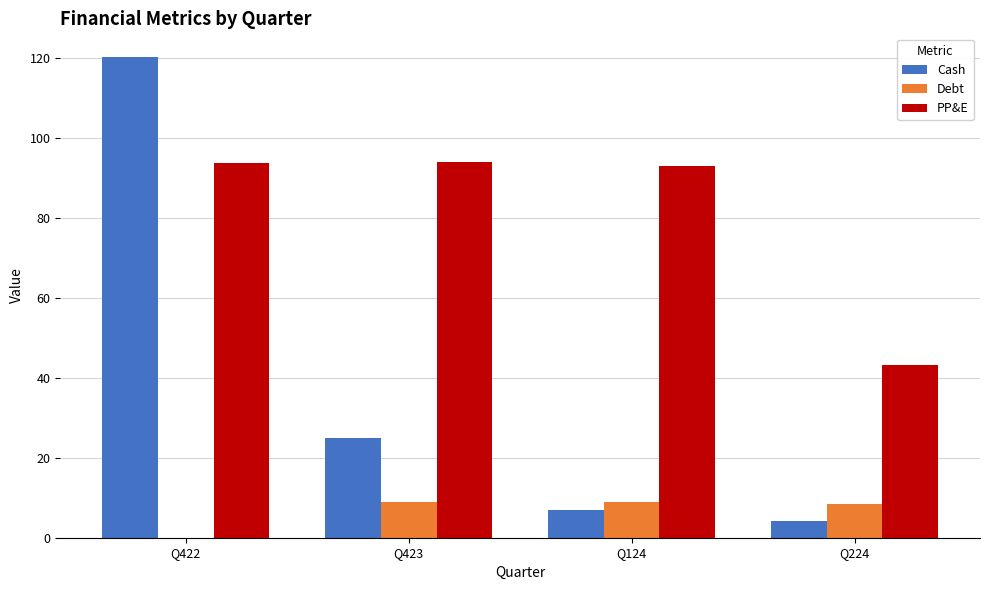

What are all the series names shown in the legend?

Cash, Debt, PP&E